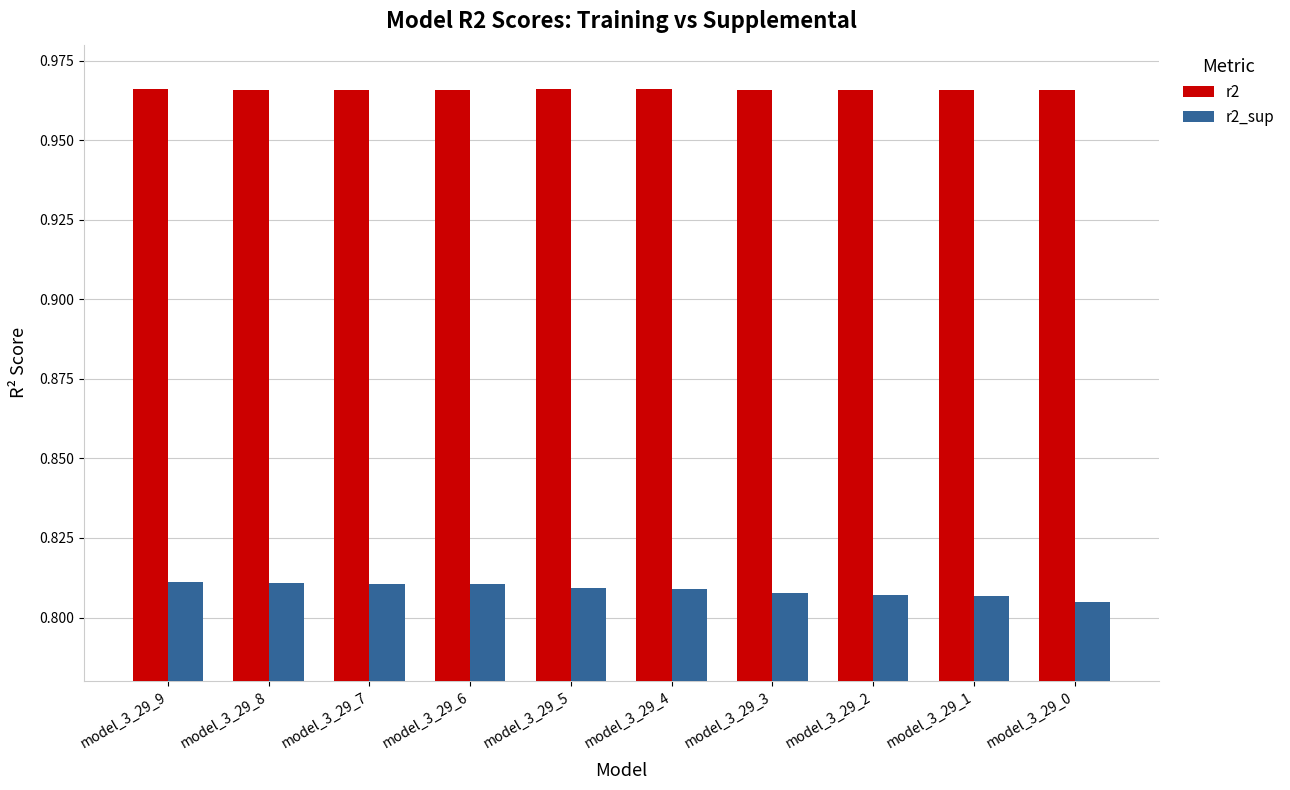

The r2 series shows 1.5 at model_3_29_1. True or false?

False